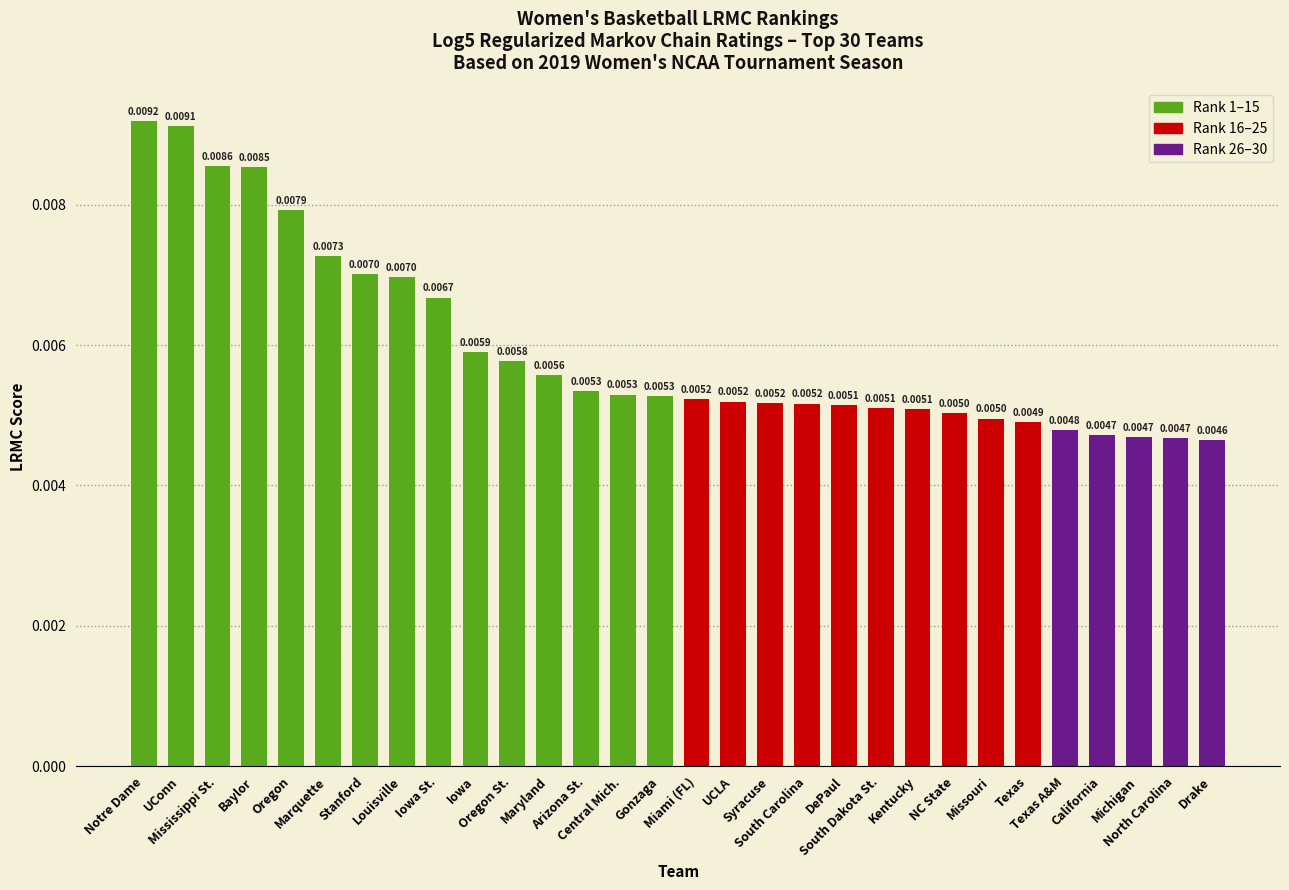

What is the label of the 14th bar from the right?

UConn